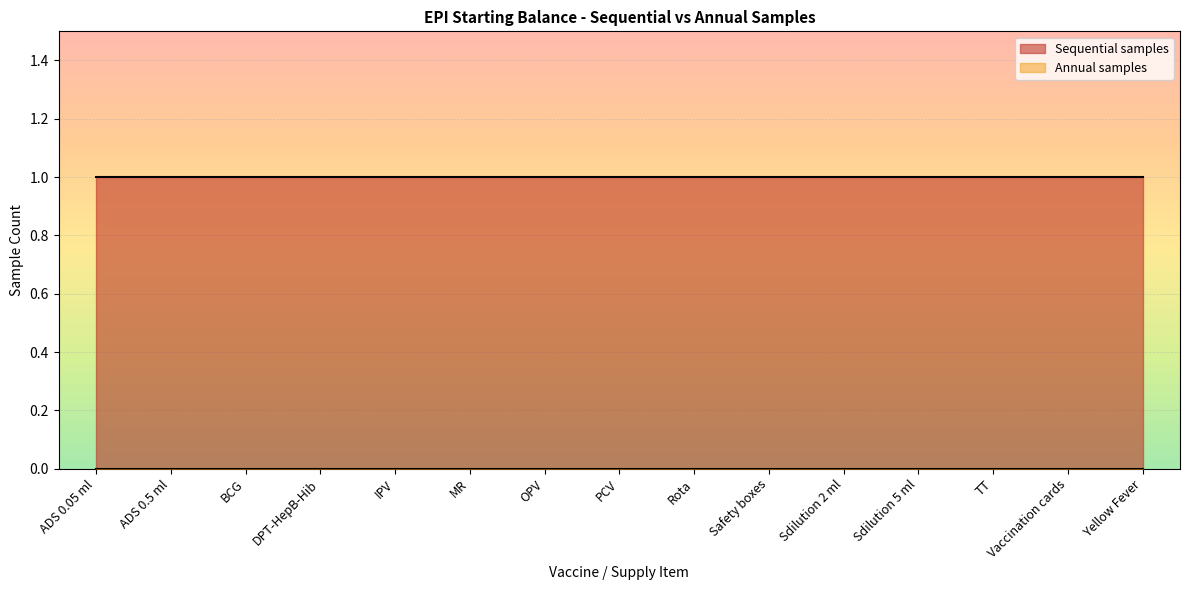

What is the maximum value shown in the chart?

1